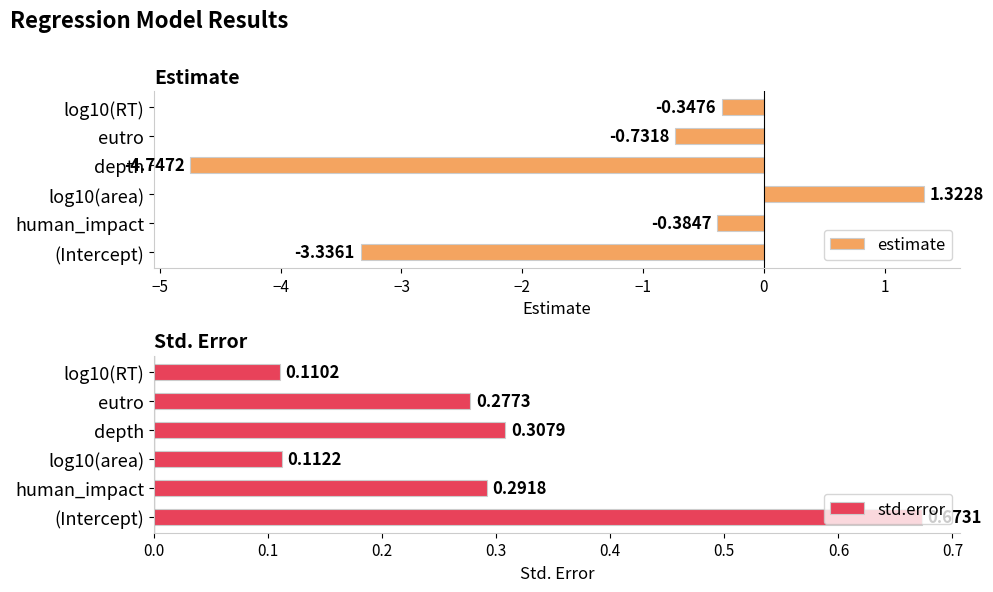

At how many categories does at least one series exceed 0?

6